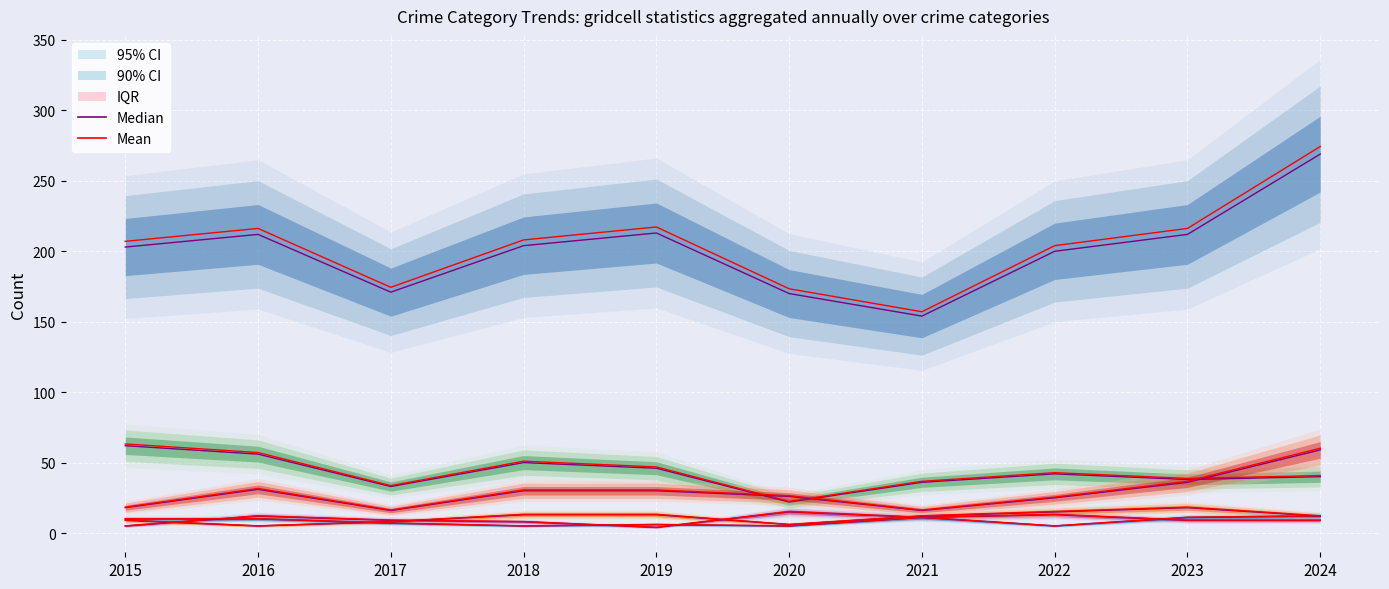

Reading left to right, list all the values displayed in this chart.

Theft: 2015=203	2016=212	2017=171	2018=204	2019=213	2020=170	2021=154	2022=200	2023=212	2024=269
Burglary: 2015=62	2016=56	2017=33	2018=50	2019=46	2020=22	2021=36	2022=42	2023=38	2024=40
Motor Vehicle Theft: 2015=18	2016=31	2017=16	2018=30	2019=30	2020=26	2021=16	2022=25	2023=36	2024=59
Robbery: 2015=5	2016=12	2017=9	2018=8	2019=4	2020=15	2021=11	2022=13	2023=9	2024=9
Aggravated Assault: 2015=9	2016=5	2017=8	2018=13	2019=13	2020=6	2021=12	2022=15	2023=18	2024=12
Aggravated Battery: 2015=10	2016=10	2017=7	2018=5	2019=6	2020=5	2021=11	2022=5	2023=11	2024=12